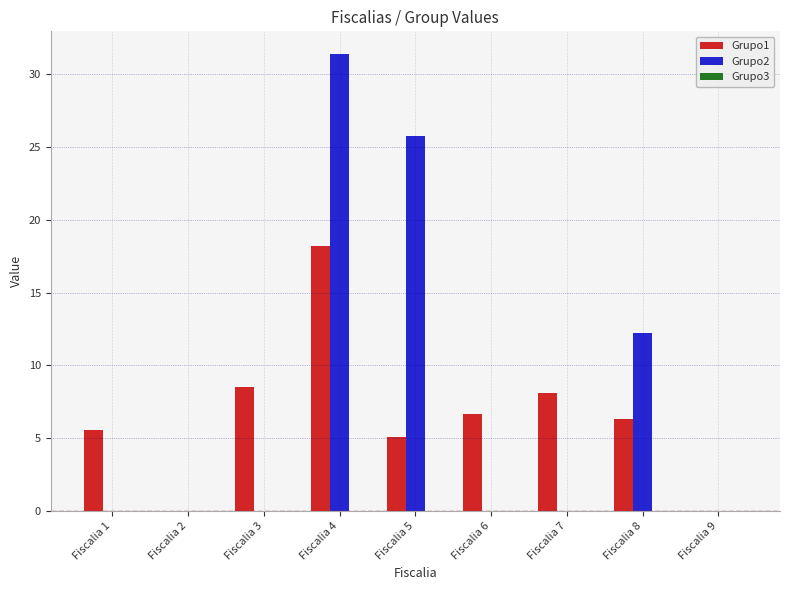

Which series has the largest range (max minus min)?

Grupo2